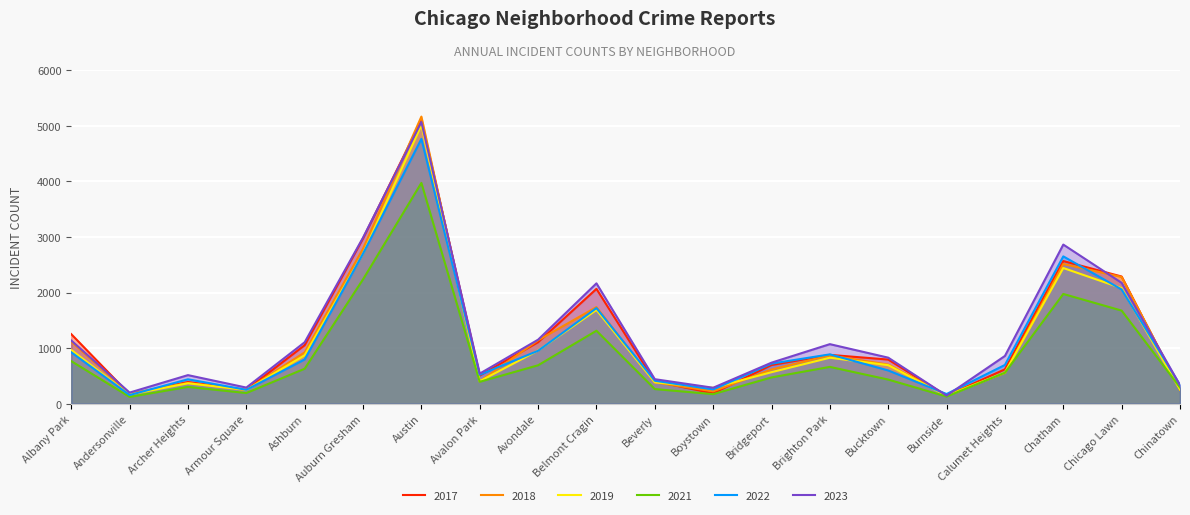

Where do 2023 and 2017 first cross each other?

Albany Park and Andersonville